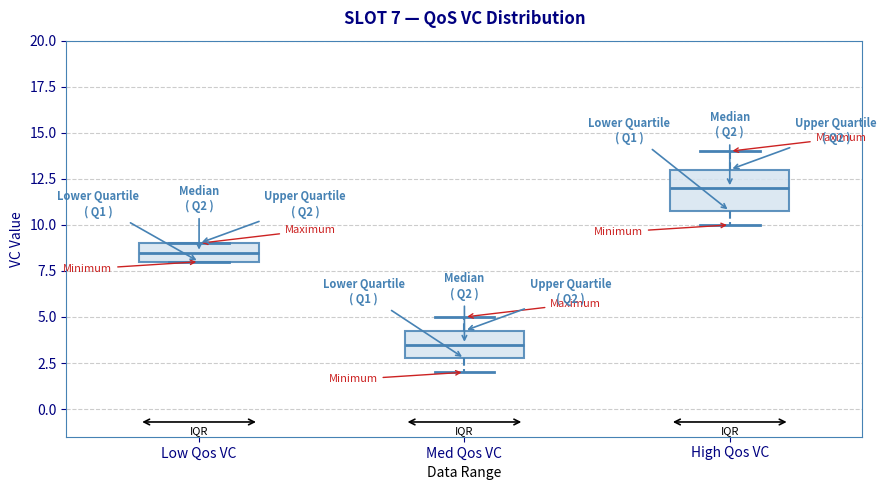

Which box's median line is the highest?

High Qos VC